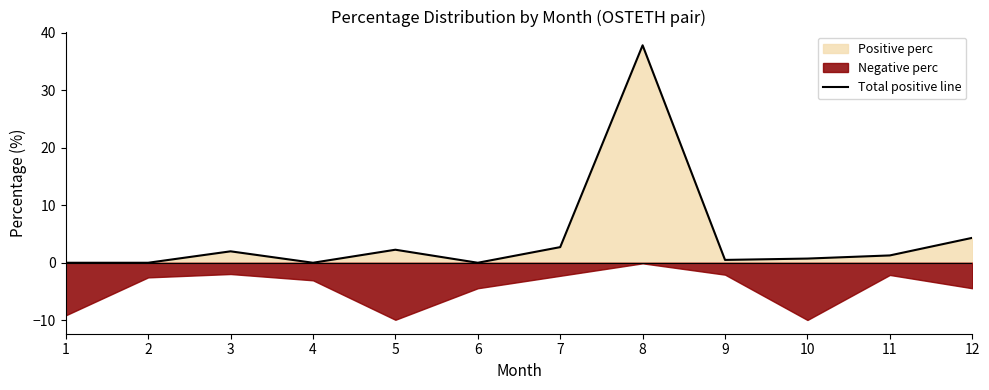

At which category does the data reach its first local valley?

4